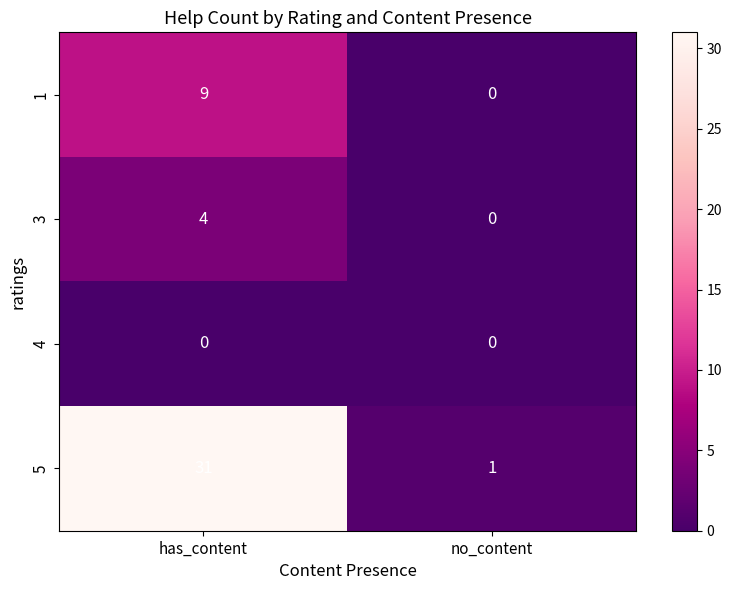

What is the sum of all 3 values?

4